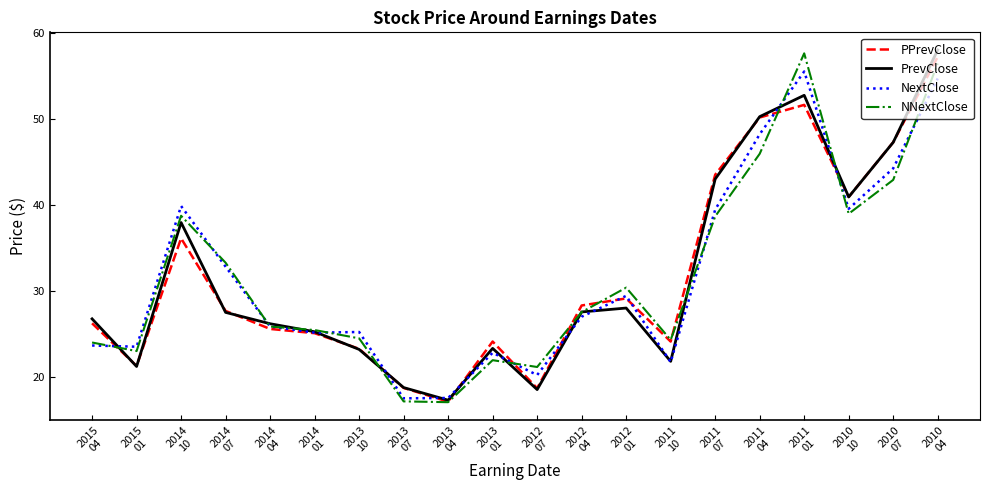

What are all the series names shown in the legend?

PPrevClose, PrevClose, NextClose, NNextClose